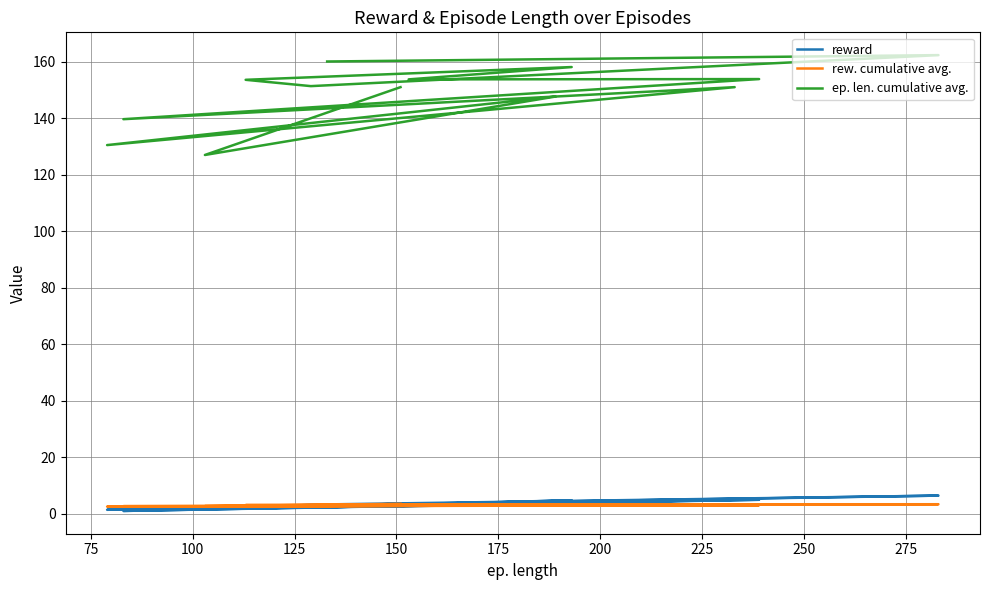

In reward, how many points are higher than both neighbors (excluding endpoints)?

5